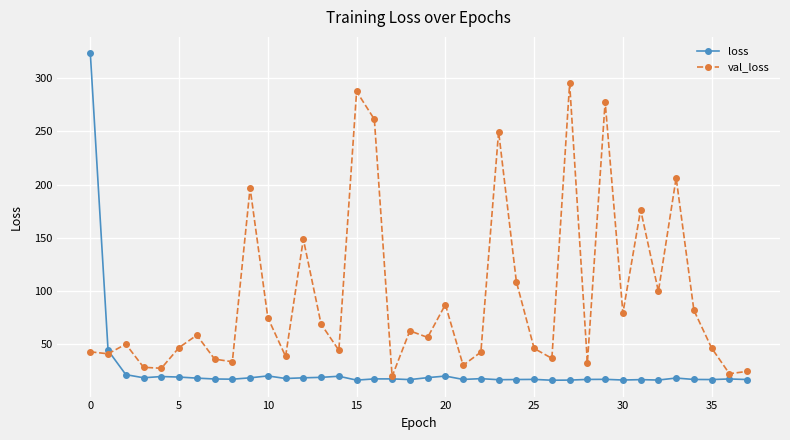

How many series are shown in this chart?

2